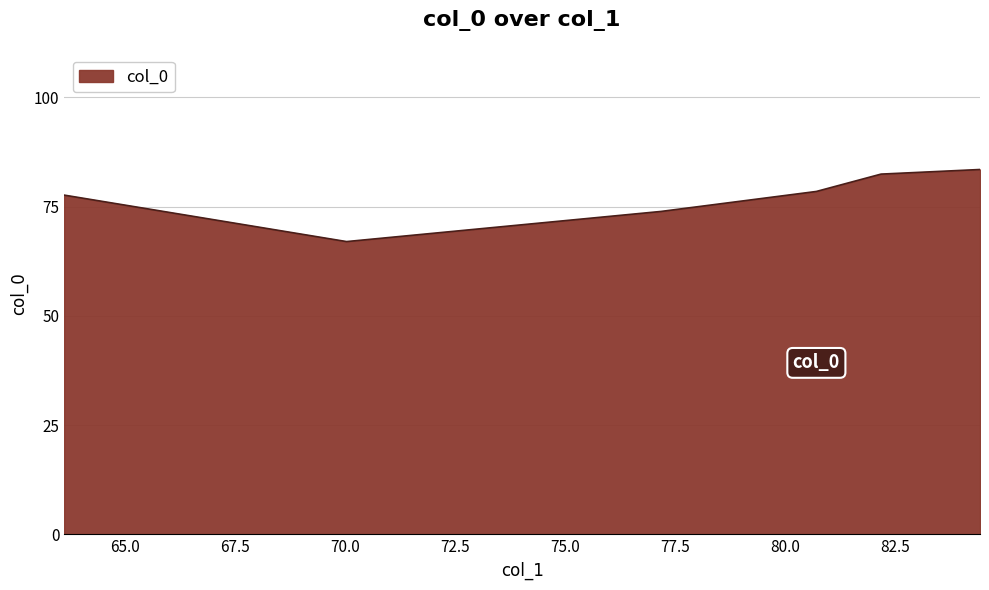

How many interior local valleys (lower than both neighbors) does the data have?

1